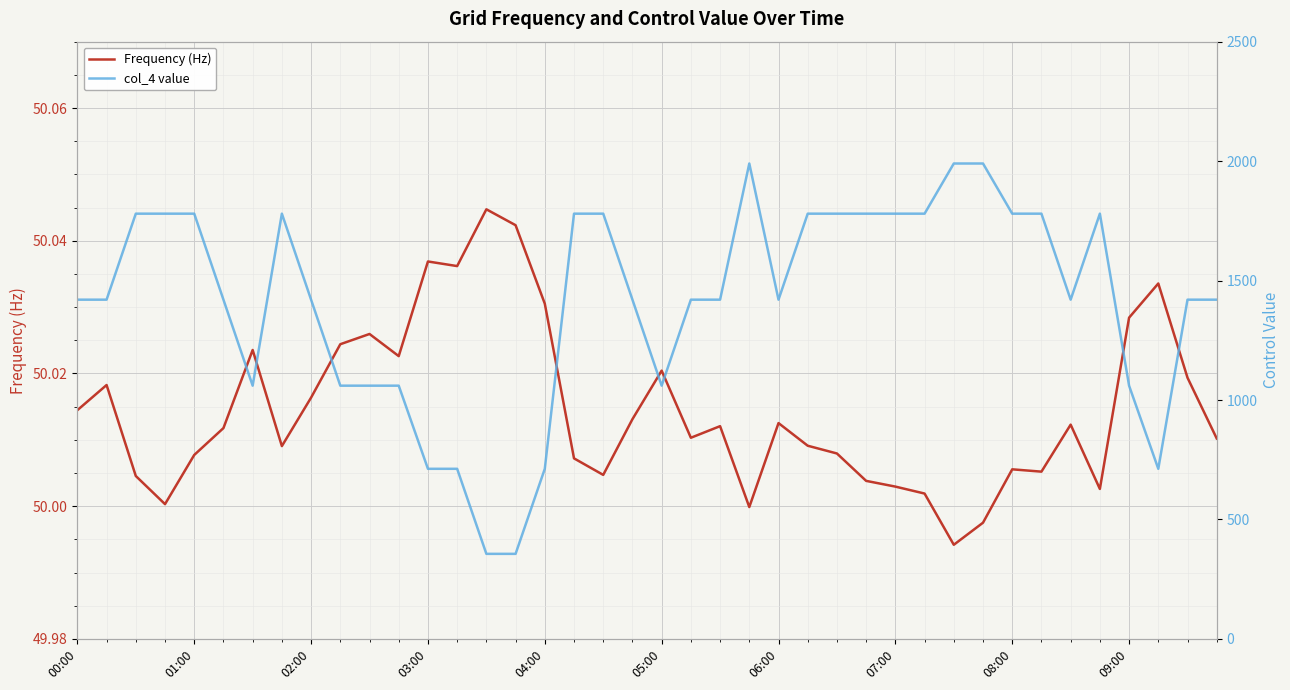

The Frequency (Hz) series shows 50.0 at 03:00. True or false?

True